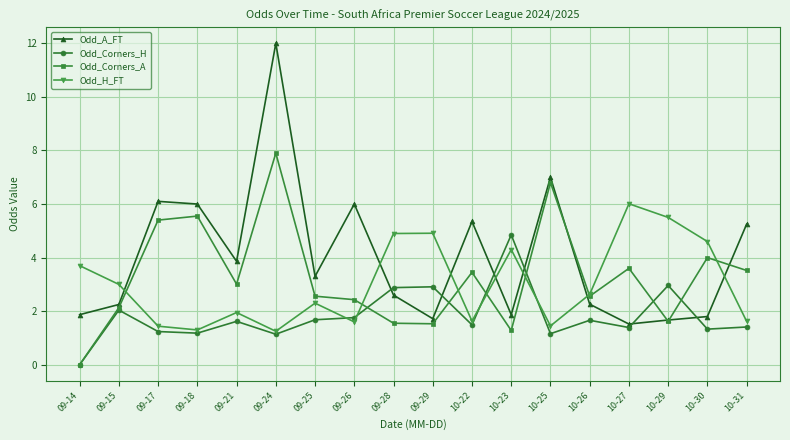

True or false: Odd_A_FT and Odd_Corners_H intersect in this chart.

True